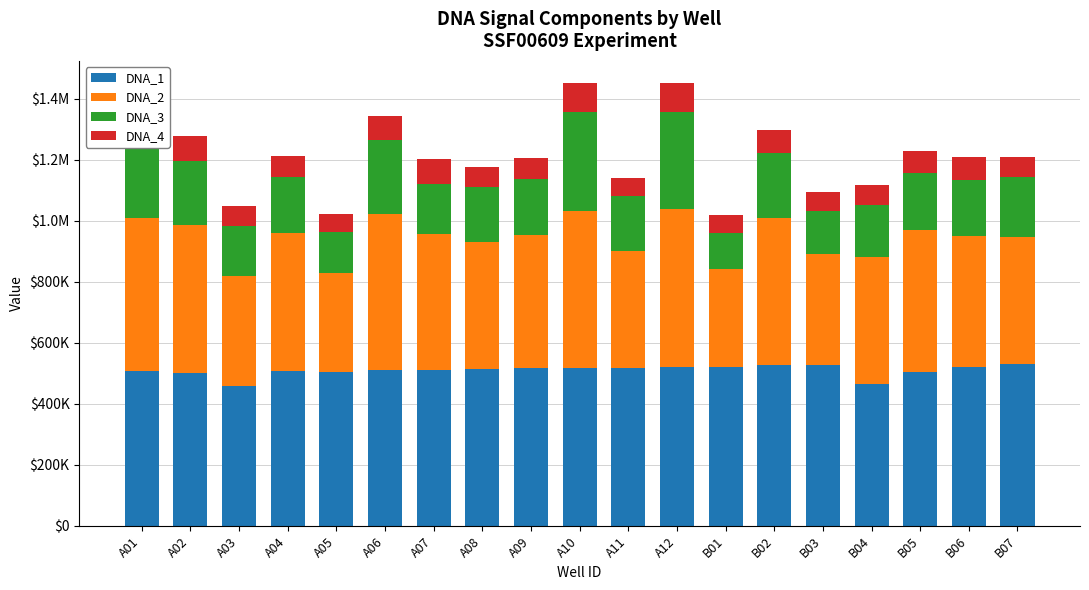

Which series has the largest total across all categories?

DNA_1